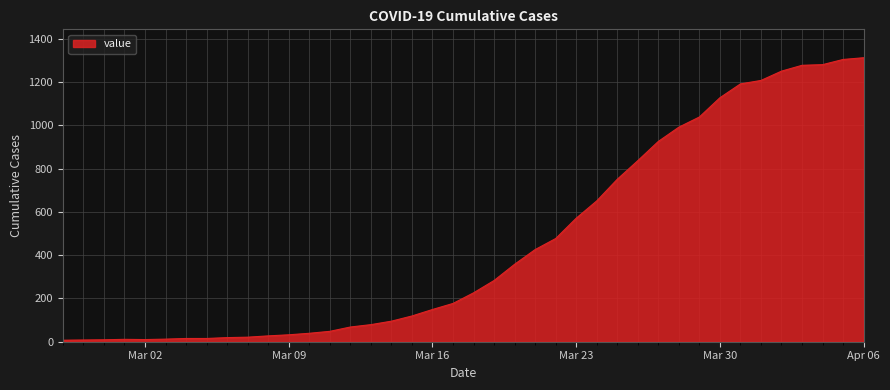

What is the difference between the maximum and minimum values?

1306